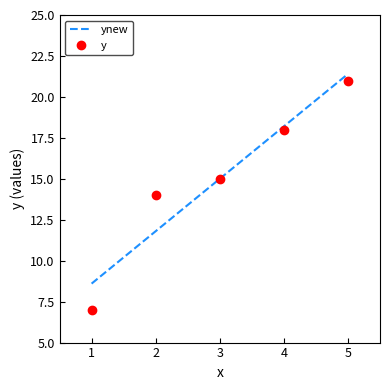

Which series has the widest spread of values?

y